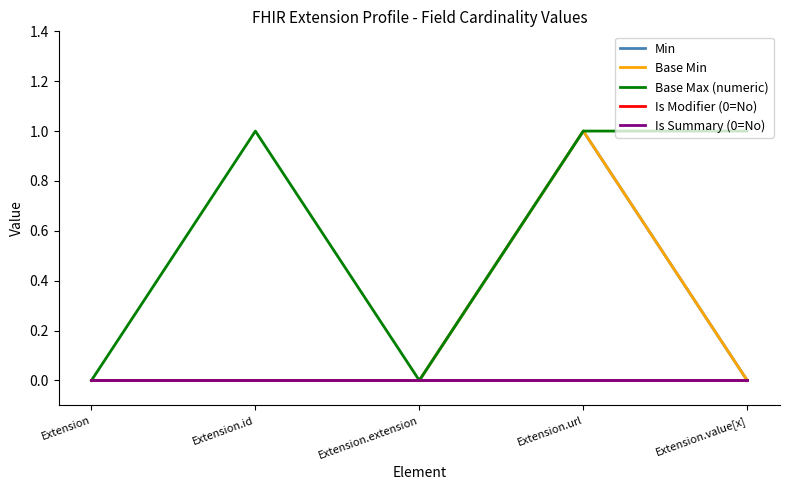

Where is the first local maximum for Min?

Extension.url